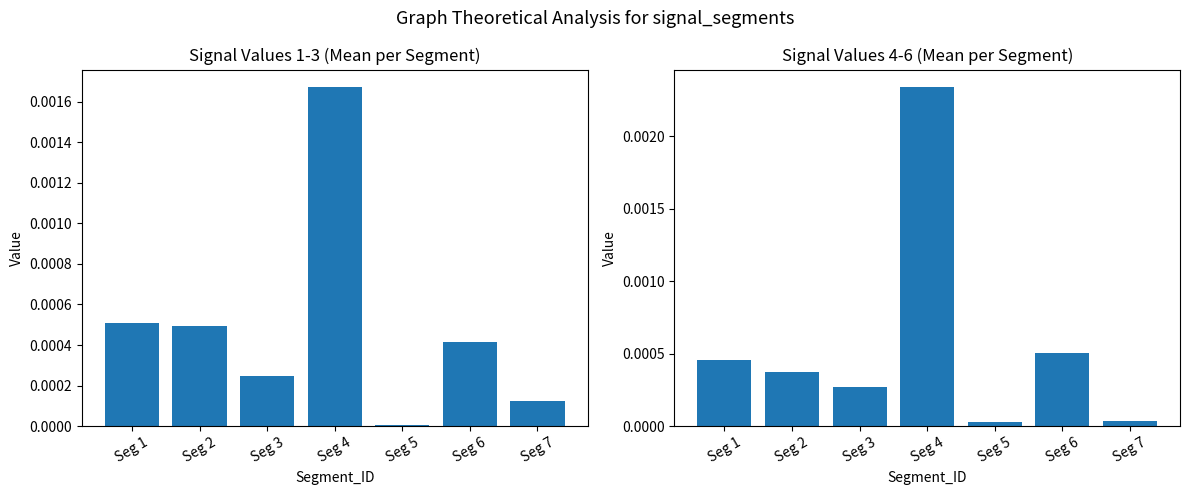

Rank the series by their average value, from lowest to highest.

Signal_Value_1~3, Signal_Value_4~6